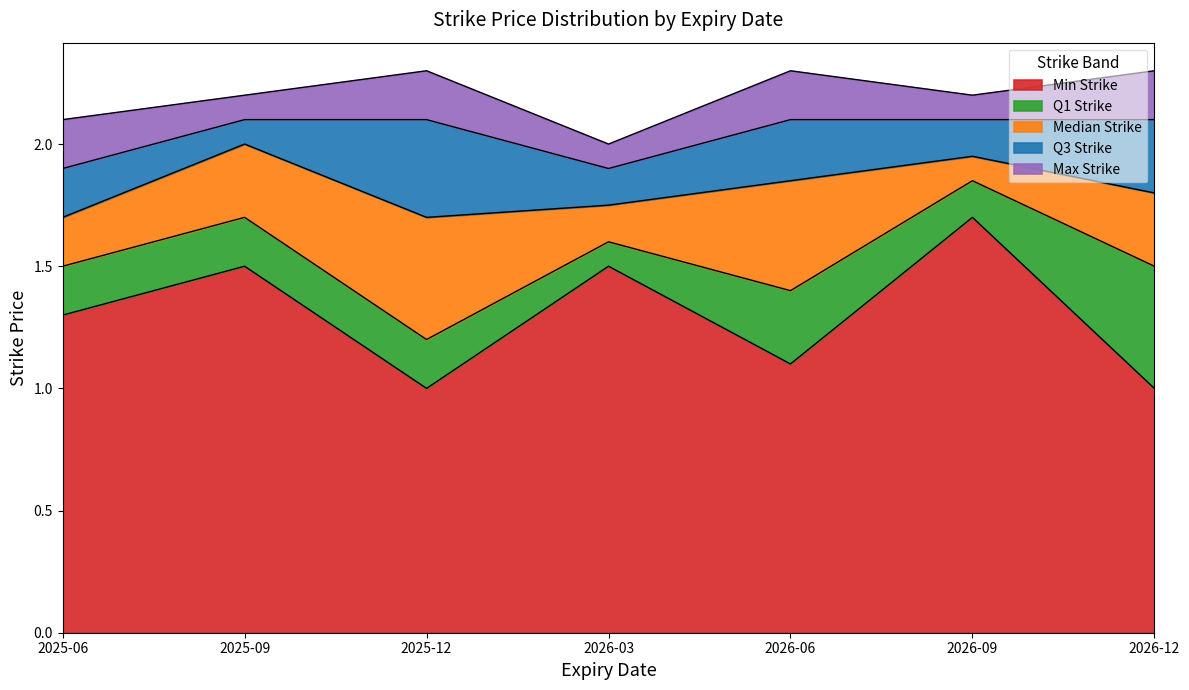

Rank the categories by Q1 Strike value from lowest to highest.

2025-12, 2026-06, 2025-06, 2026-12, 2026-03, 2025-09, 2026-09